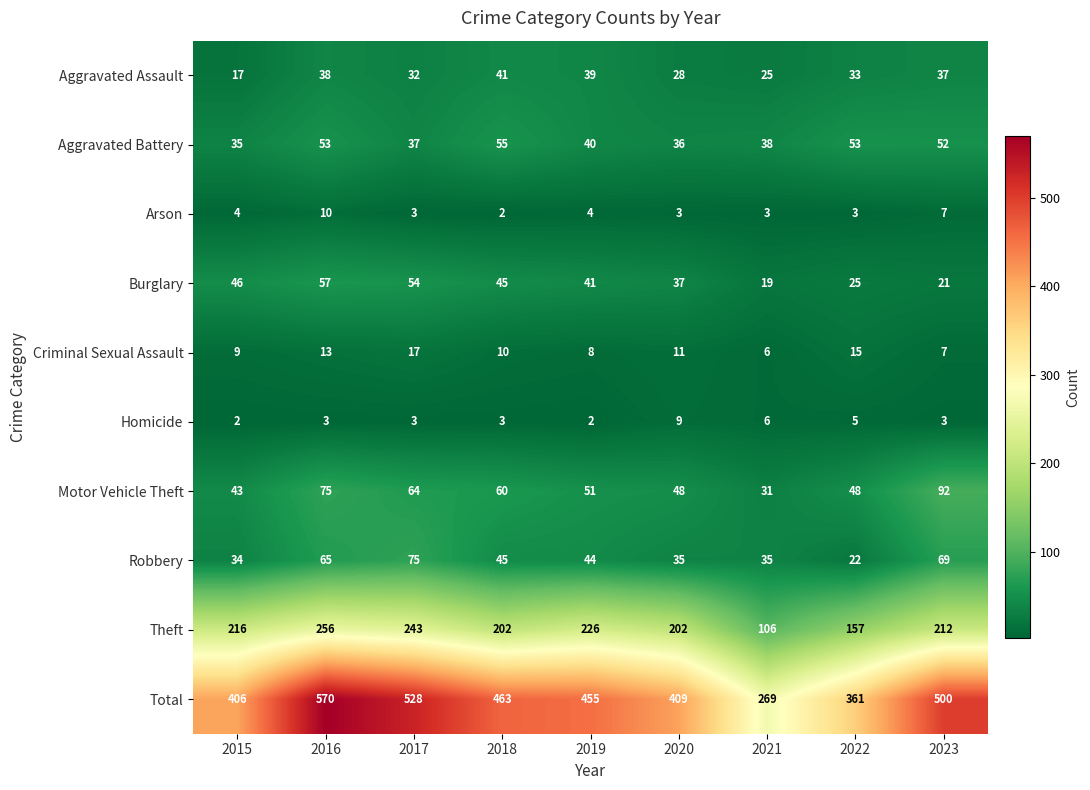

List the labels in order of Aggravated Assault value, largest first.

2018, 2019, 2016, 2023, 2022, 2017, 2020, 2021, 2015